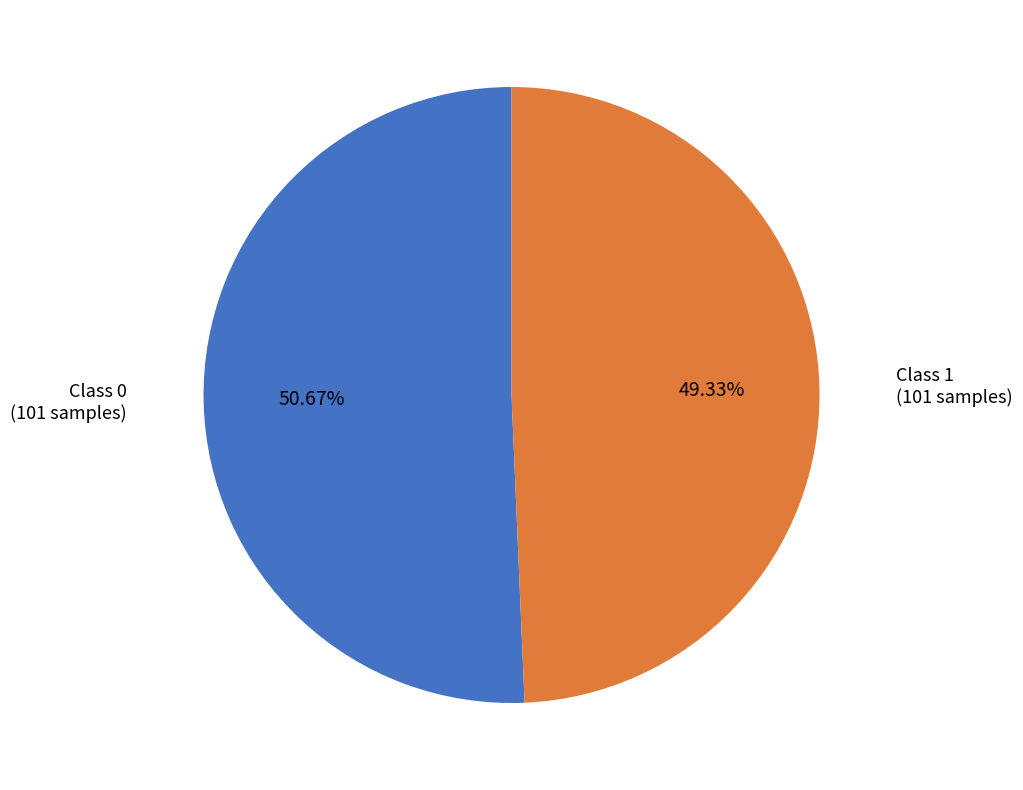

Combined, do Class 1 and Class 0 account for over 50%?

Yes